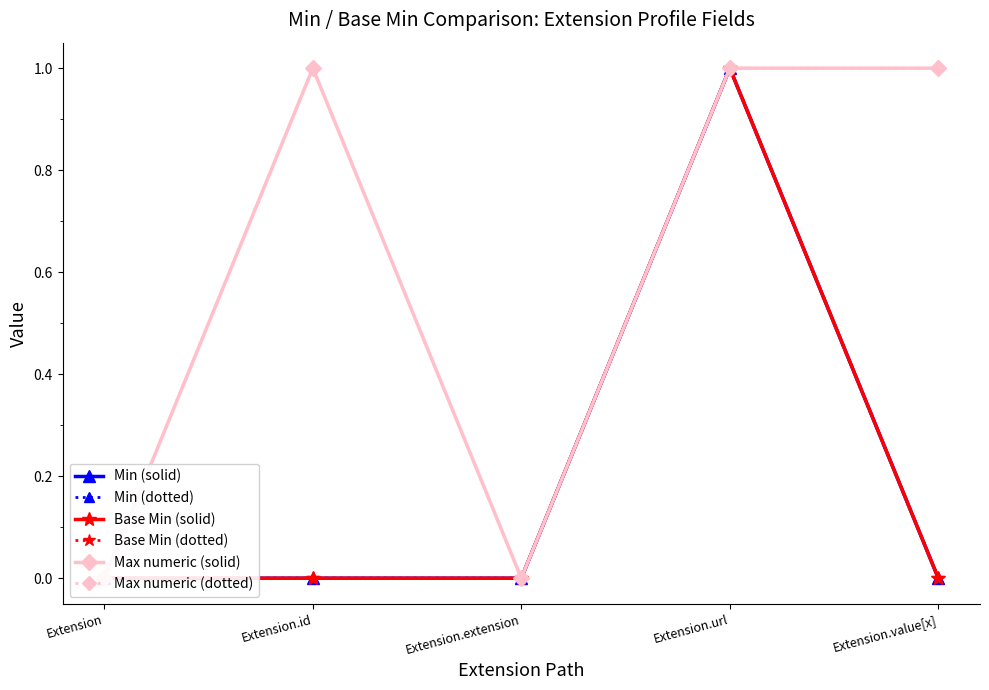

How many lines are shown in the chart?

6